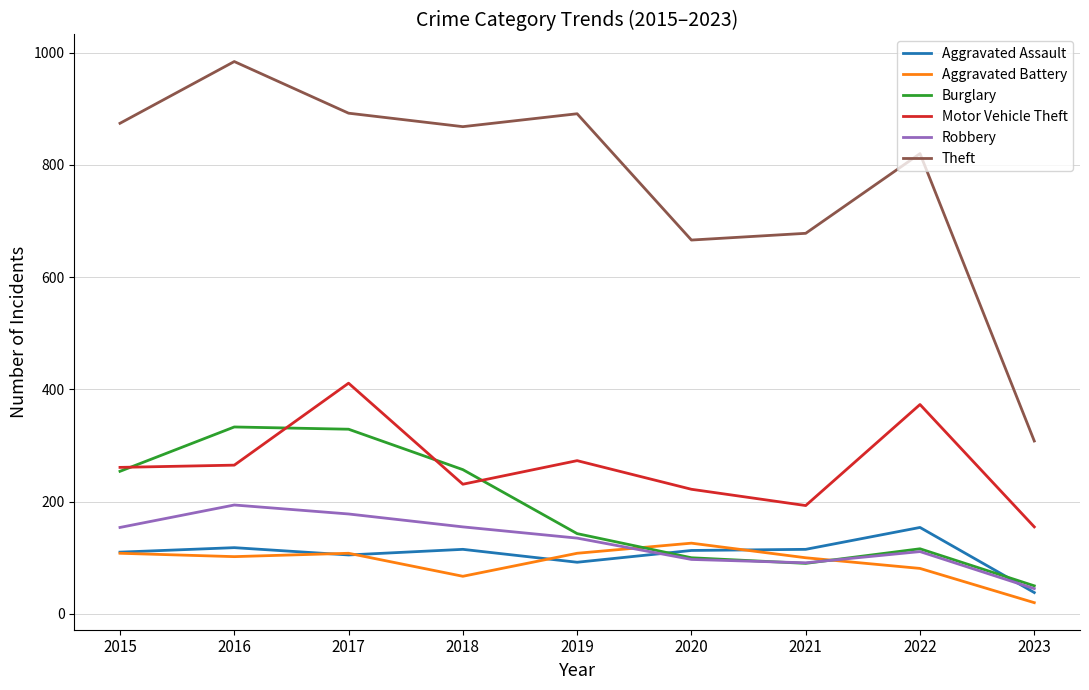

Is the value of Theft at 2023 greater than the value of Aggravated Assault at 2019?

Yes